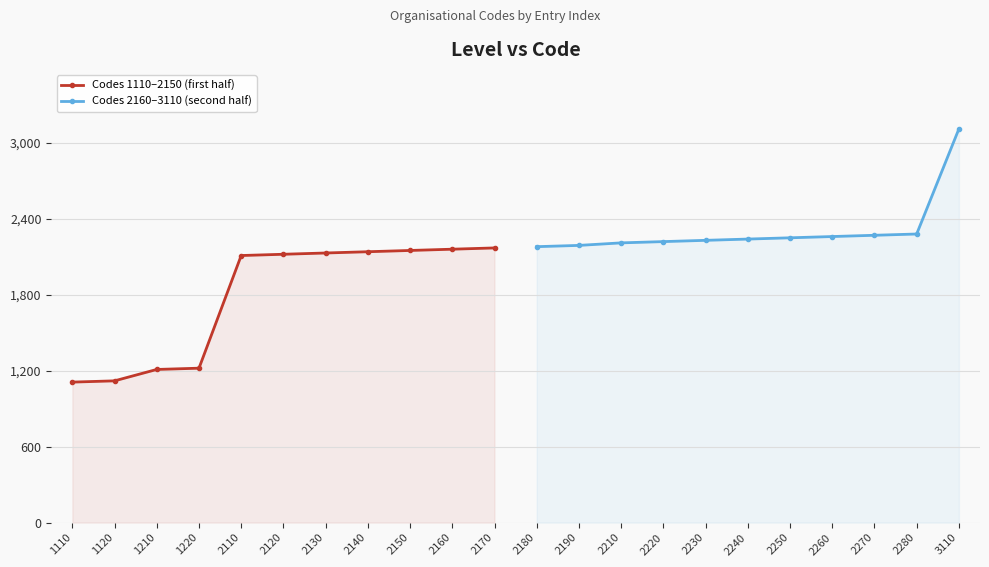

How many lines are shown in the chart?

2